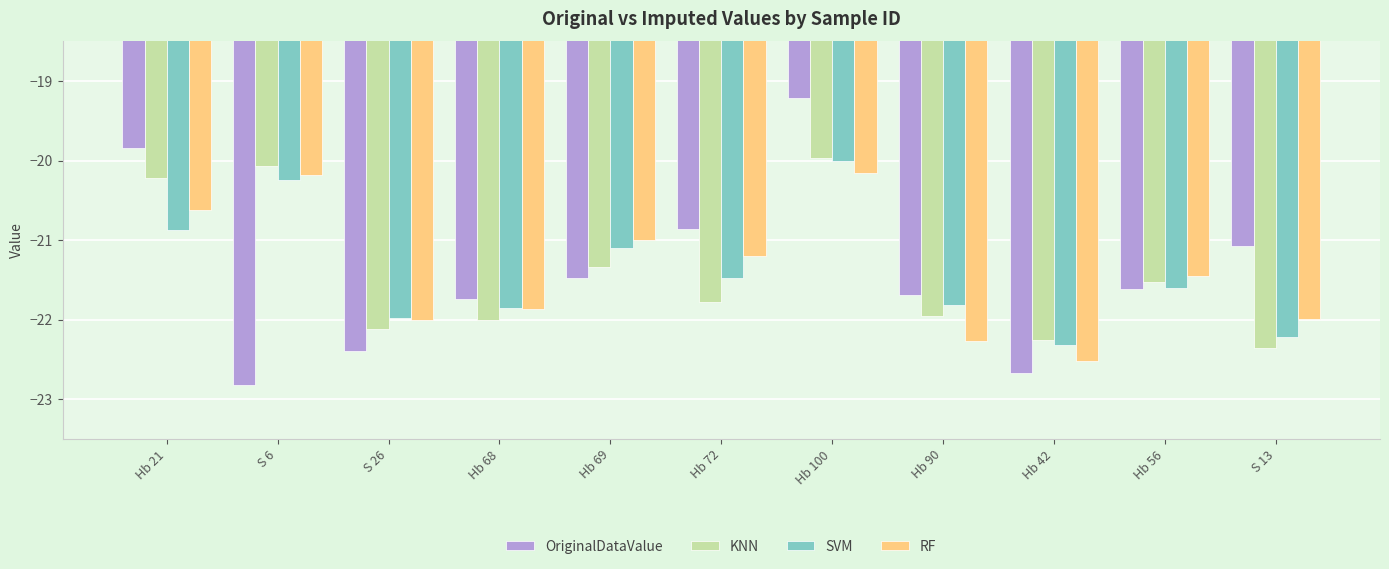

What is the label of the 5th bar from the left?

Hb 69